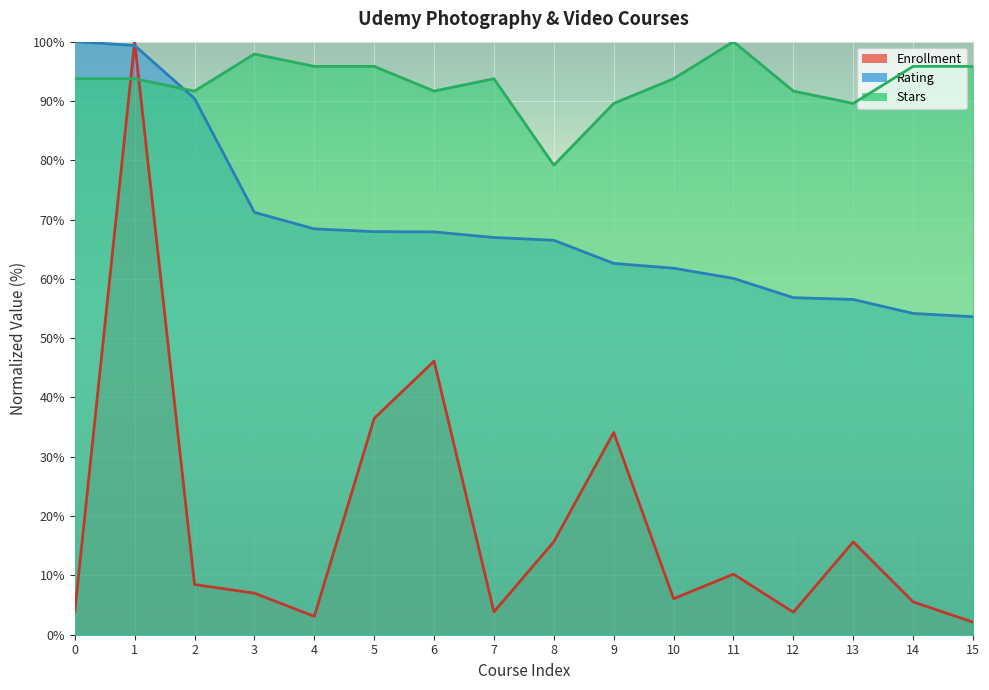

The value of Rating at 7 is 45.7. True or false?

False